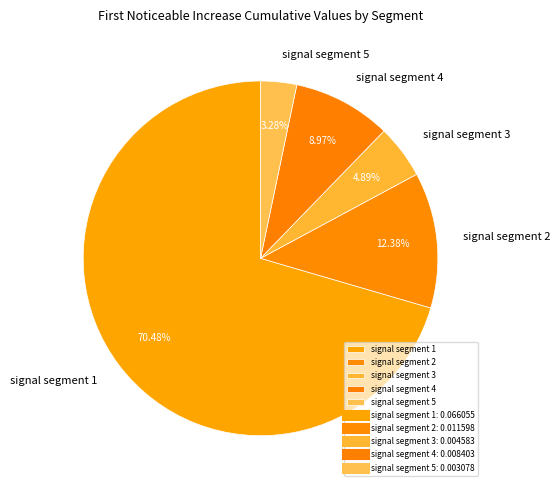

To the nearest percent, what is the average slice percentage?

20%